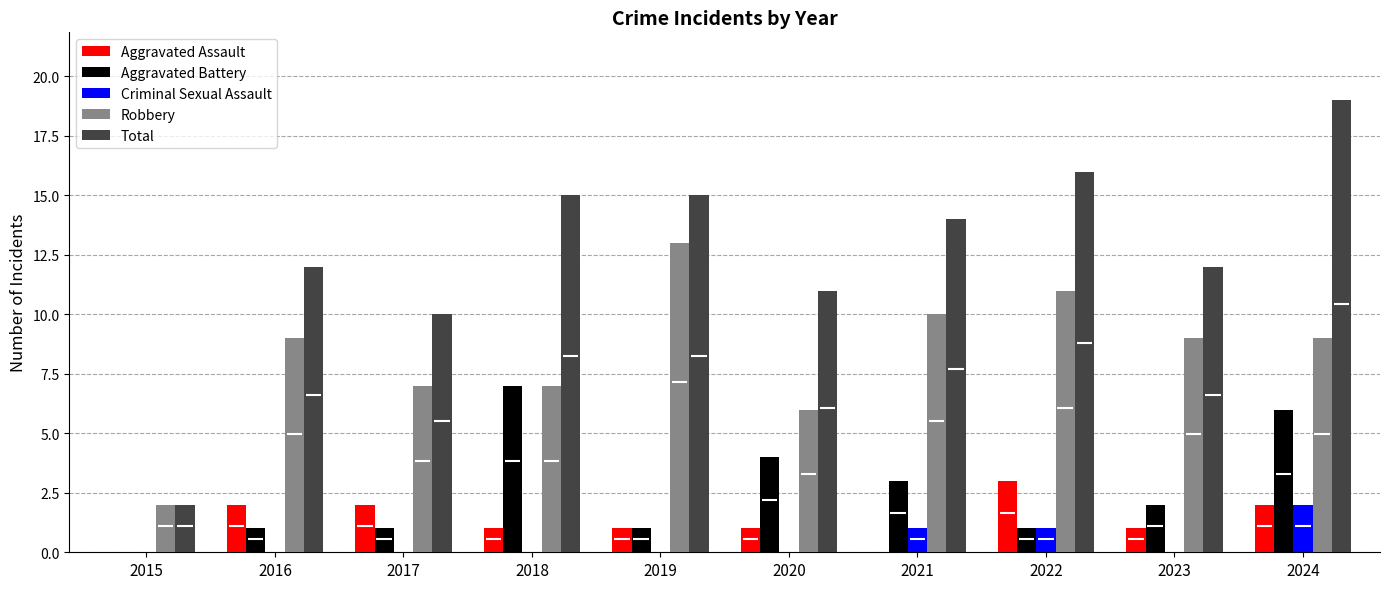

Is the value of Robbery at 2020 greater than the value of Aggravated Assault at 2017?

Yes